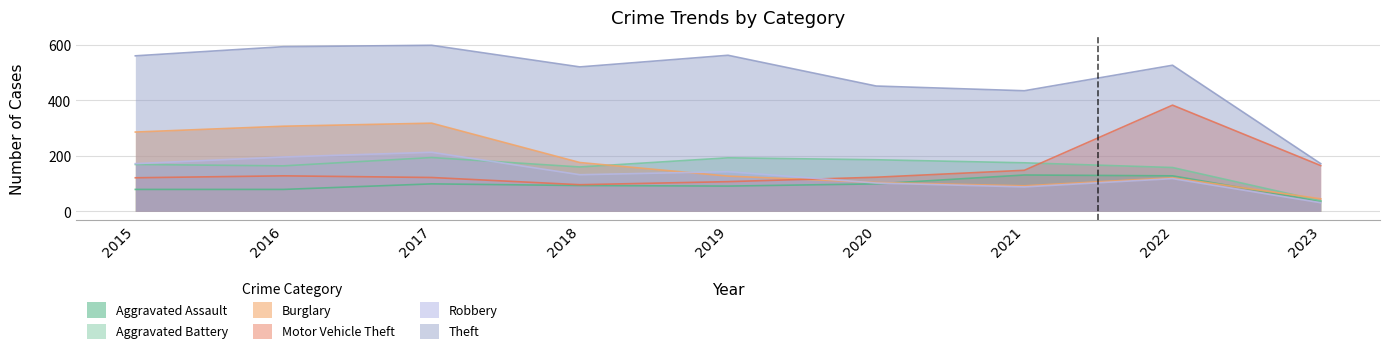

Where is the first local maximum for Theft?

2017